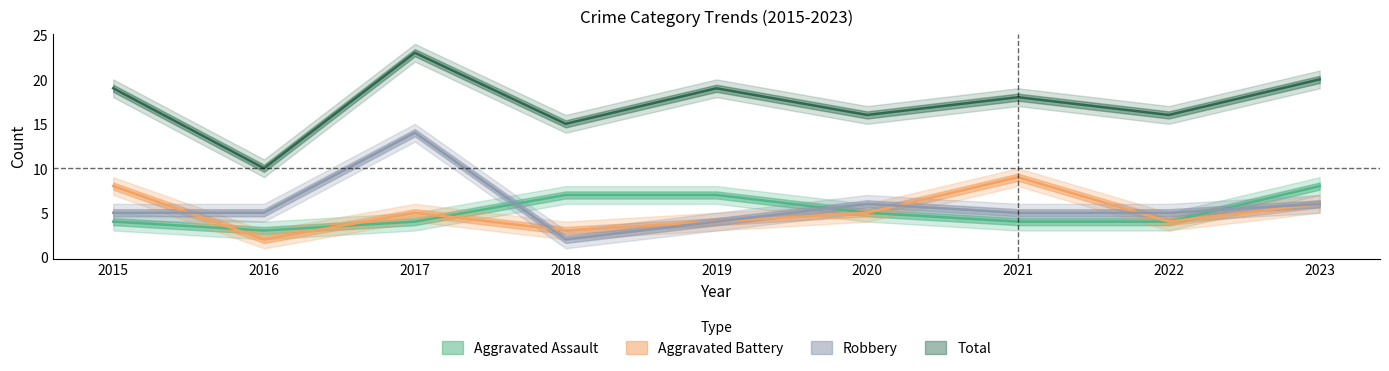

How many series are shown in this chart?

4